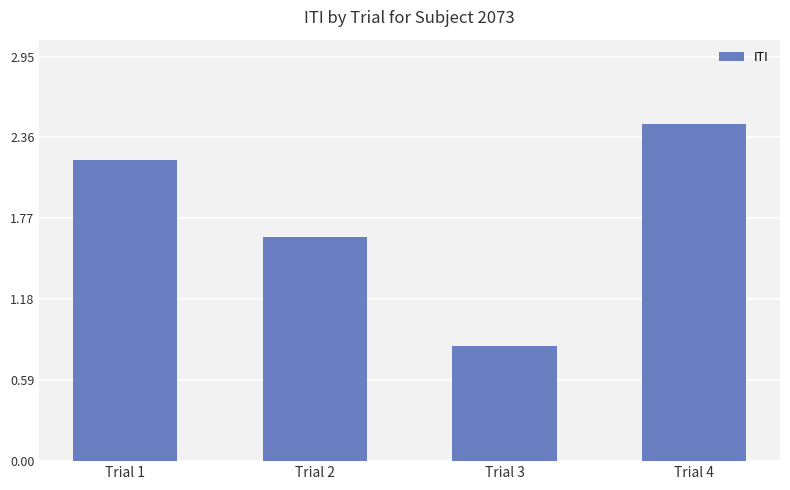

What is the change in value from Trial 1 to Trial 4?

+0.3